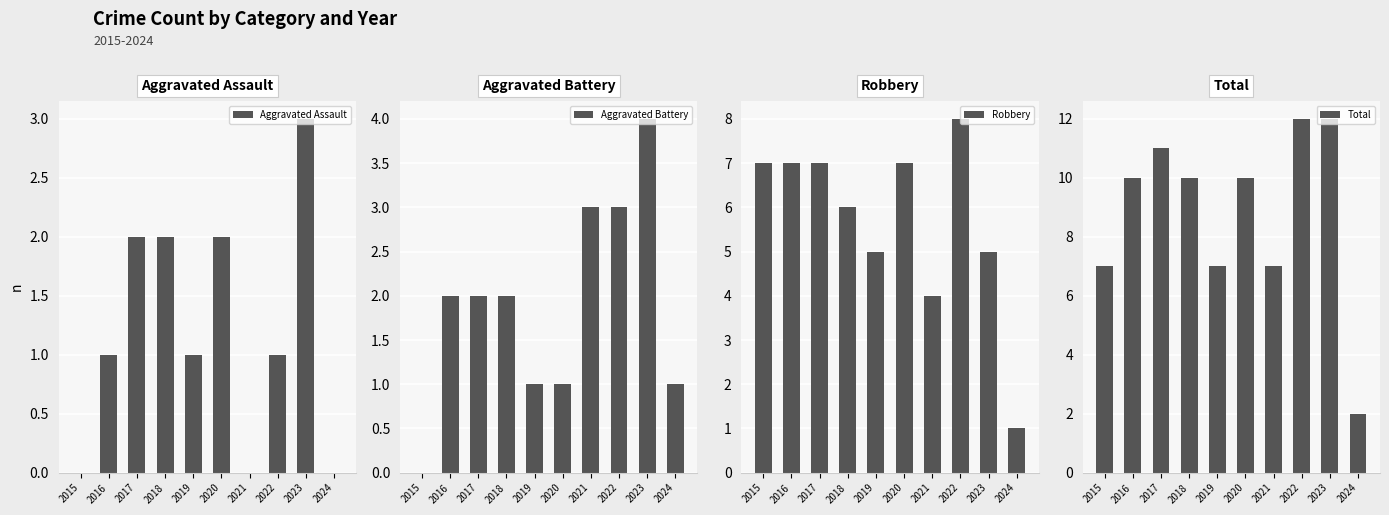

What is the maximum value for Robbery?

8